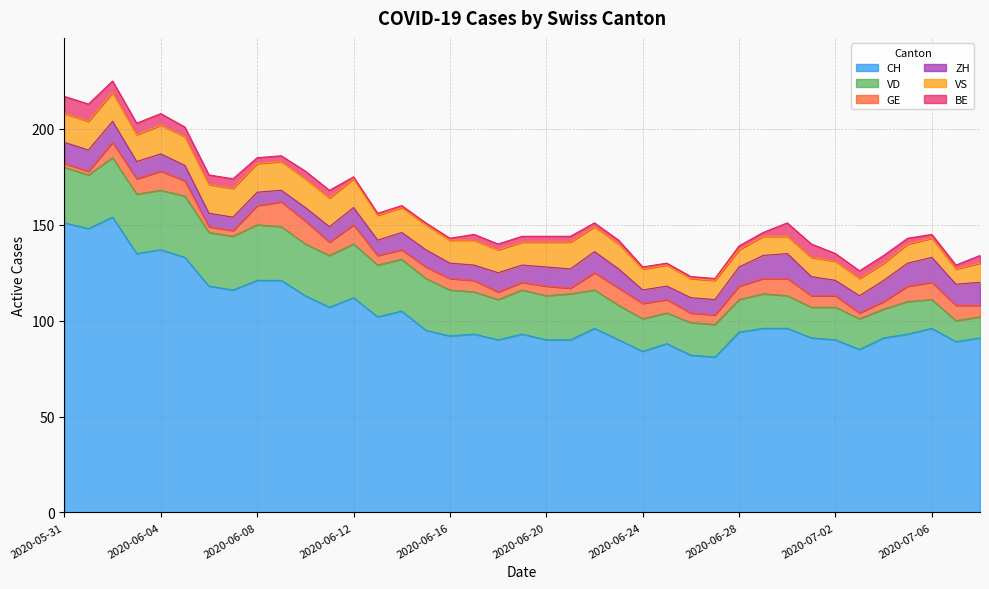

The BE series shows 1 at 2020-06-14. True or false?

True